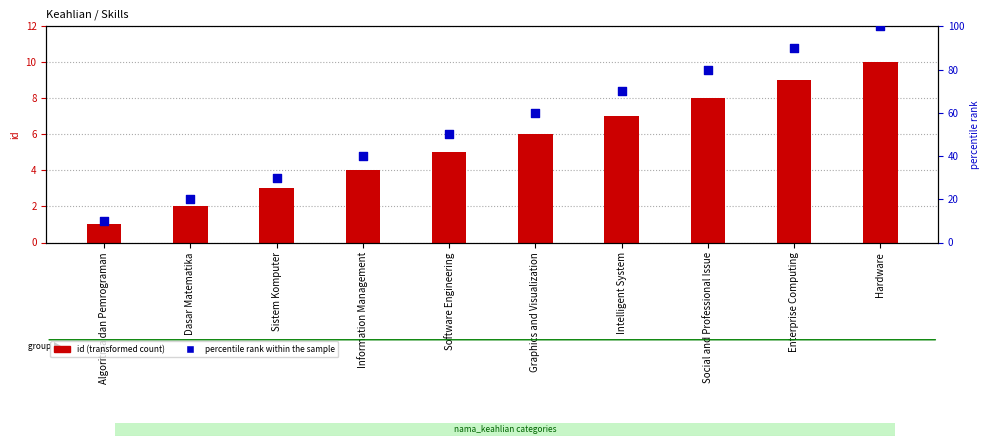

At how many categories does at least one series exceed 26?

8